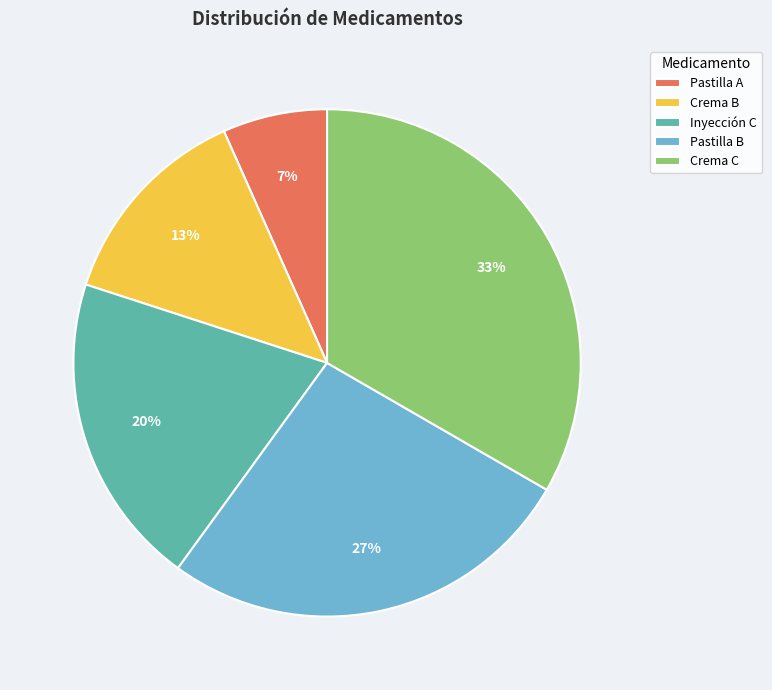

Is it true that Crema C is 25% of the pie?

False